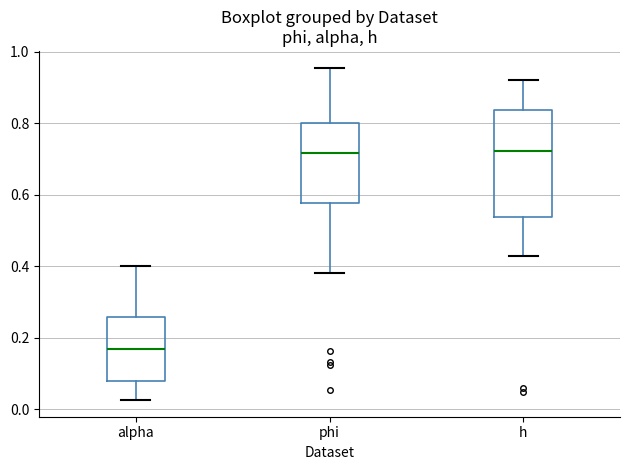

Reading left to right, read every box against the y-axis: the position of its median line, the range the box covers, and the ends of its whiskers. The values are not printed on the chart, so give them approximately, as read against the axis.

alpha: median 0.16, box 0.08 to 0.26, whiskers 0.02 to 0.40
phi: median 0.72, box 0.58 to 0.80, whiskers 0.38 to 0.96
h: median 0.72, box 0.54 to 0.84, whiskers 0.42 to 0.92